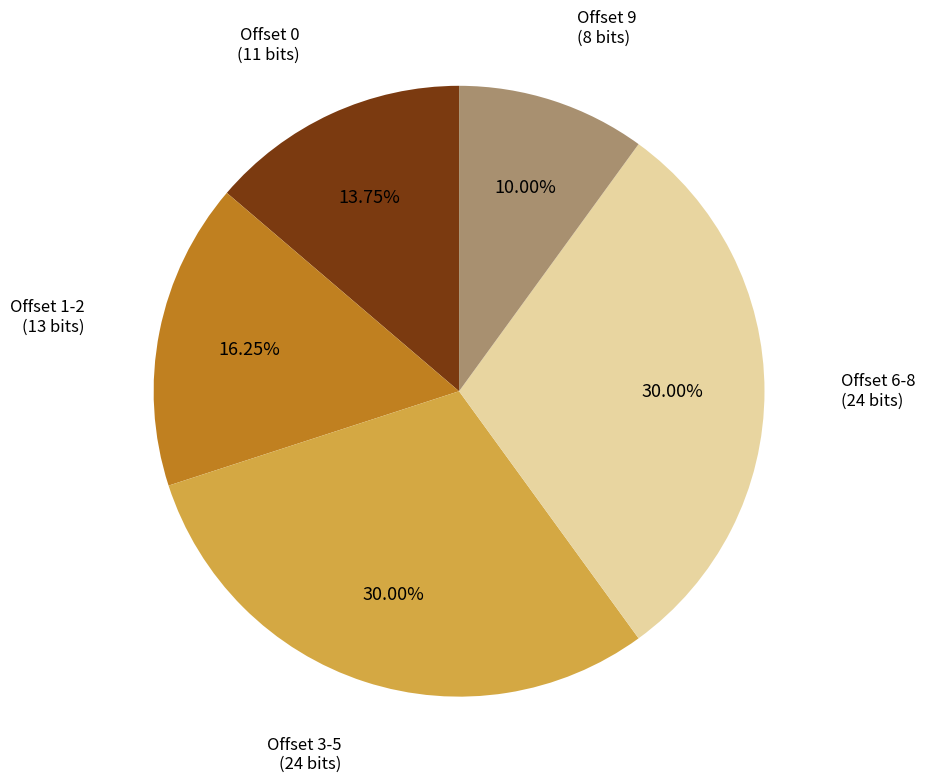

How many slices are in this pie chart?

5